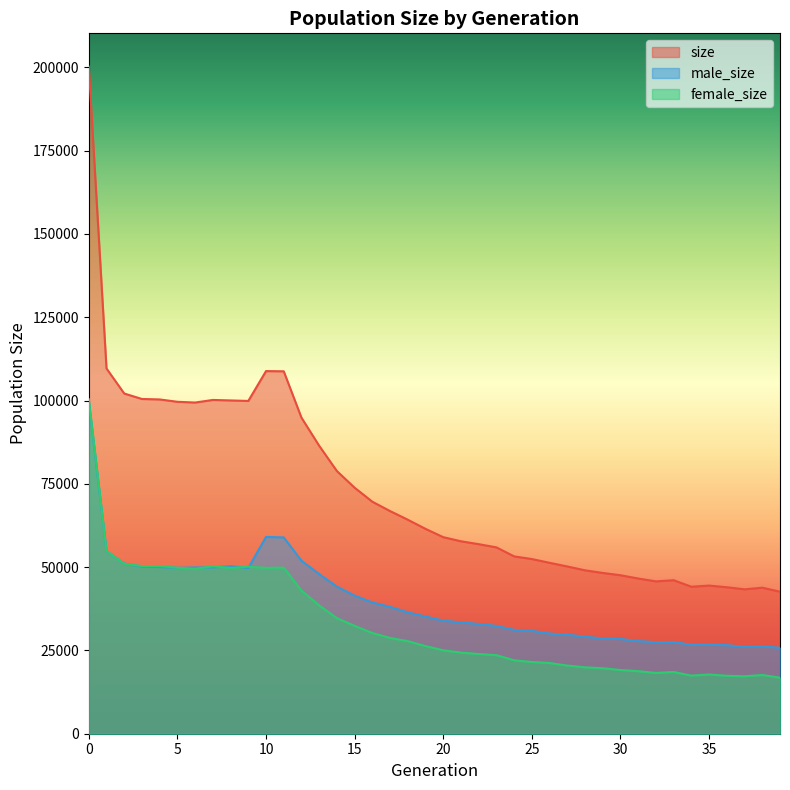

True or false: size and male_size intersect in this chart.

False